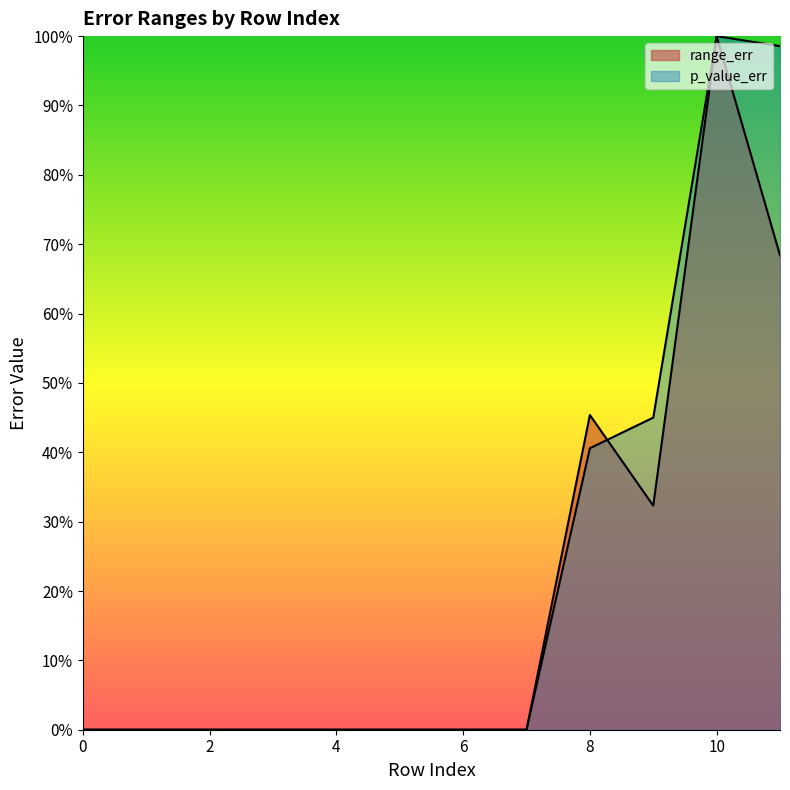

True or false: p_value_err has more than 1 interior local peaks.

False